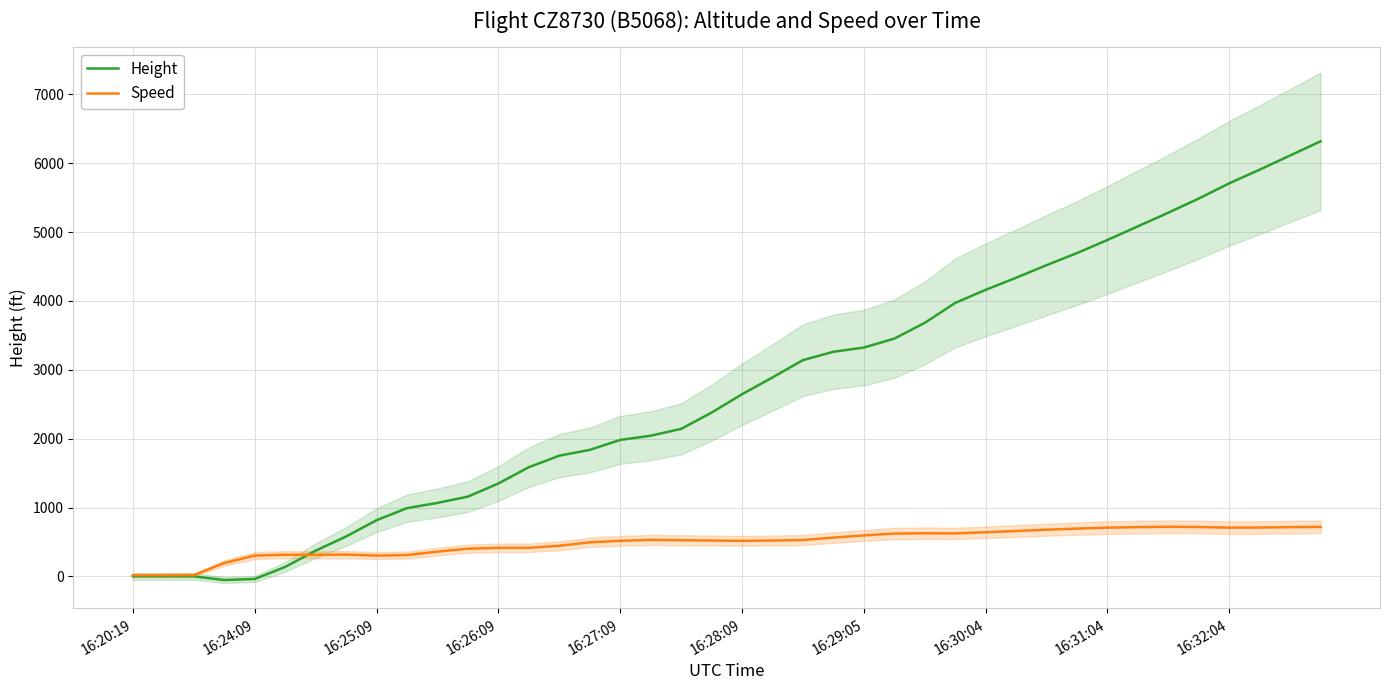

What is the sum of the Height values at 16:20:19 and 26?

3680.5